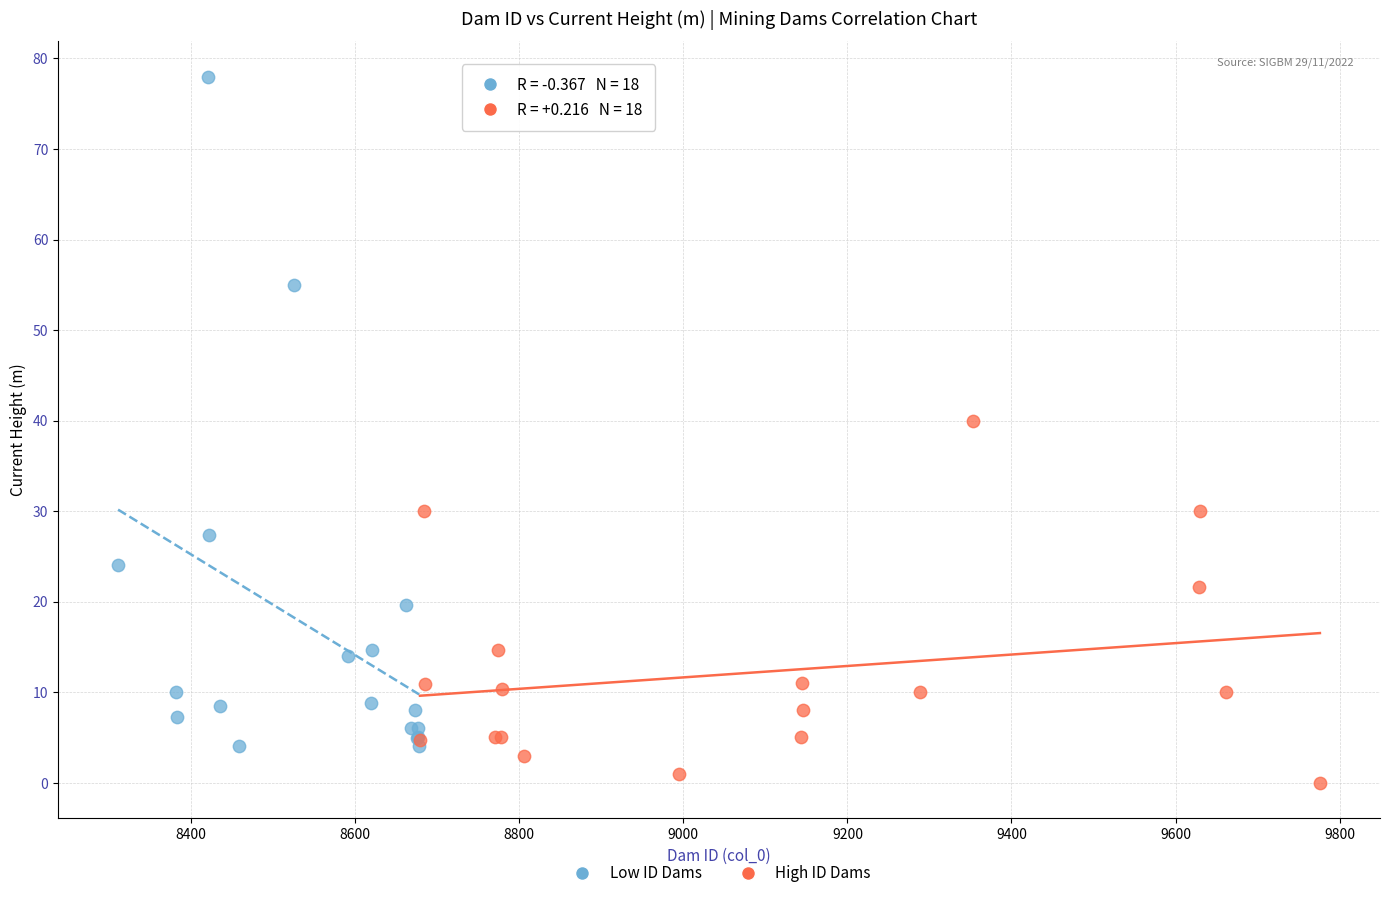

Which series has the widest spread of Y values?

Low ID Dams